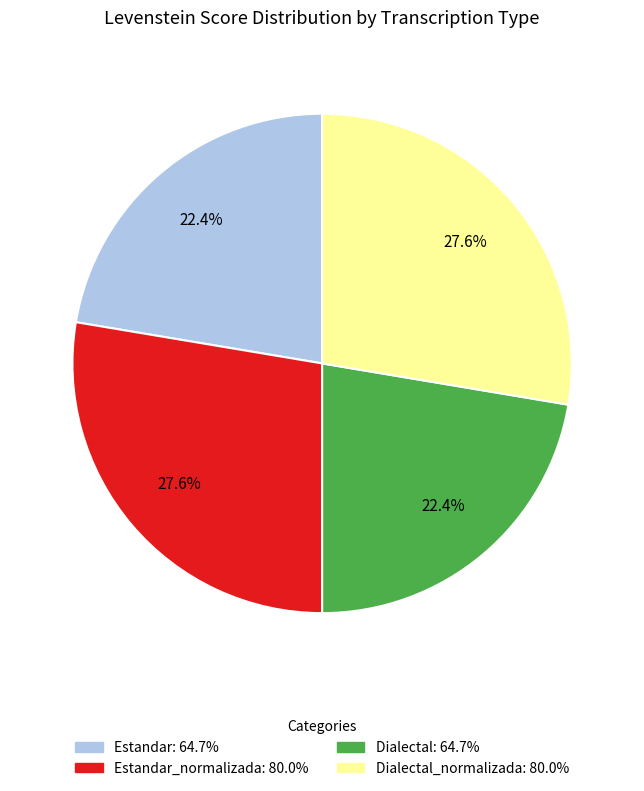

Is there a majority slice in this chart?

No